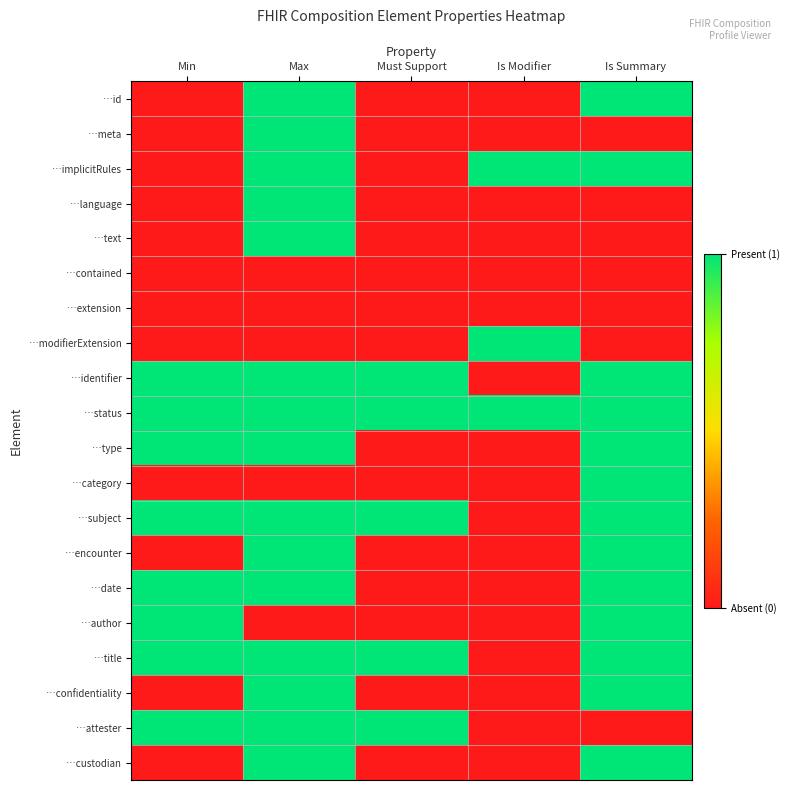

Reading left to right, what are all the values shown in this chart?

…id: Min=0	Max=1	Must Support=0	Is Modifier=0	Is Summary=1
…meta: Min=0	Max=1	Must Support=0	Is Modifier=0	Is Summary=0
…implicitRules: Min=0	Max=1	Must Support=0	Is Modifier=1	Is Summary=1
…language: Min=0	Max=1	Must Support=0	Is Modifier=0	Is Summary=0
…text: Min=0	Max=1	Must Support=0	Is Modifier=0	Is Summary=0
…contained: Min=0	Max=0	Must Support=0	Is Modifier=0	Is Summary=0
…extension: Min=0	Max=0	Must Support=0	Is Modifier=0	Is Summary=0
…modifierExtension: Min=0	Max=0	Must Support=0	Is Modifier=1	Is Summary=0
…identifier: Min=1	Max=1	Must Support=1	Is Modifier=0	Is Summary=1
…status: Min=1	Max=1	Must Support=1	Is Modifier=1	Is Summary=1
…type: Min=1	Max=1	Must Support=0	Is Modifier=0	Is Summary=1
…category: Min=0	Max=0	Must Support=0	Is Modifier=0	Is Summary=1
…subject: Min=1	Max=1	Must Support=1	Is Modifier=0	Is Summary=1
…encounter: Min=0	Max=1	Must Support=0	Is Modifier=0	Is Summary=1
…date: Min=1	Max=1	Must Support=0	Is Modifier=0	Is Summary=1
…author: Min=1	Max=0	Must Support=0	Is Modifier=0	Is Summary=1
…title: Min=1	Max=1	Must Support=1	Is Modifier=0	Is Summary=1
…confidentiality: Min=0	Max=1	Must Support=0	Is Modifier=0	Is Summary=1
…attester: Min=1	Max=1	Must Support=1	Is Modifier=0	Is Summary=0
…custodian: Min=0	Max=1	Must Support=0	Is Modifier=0	Is Summary=1